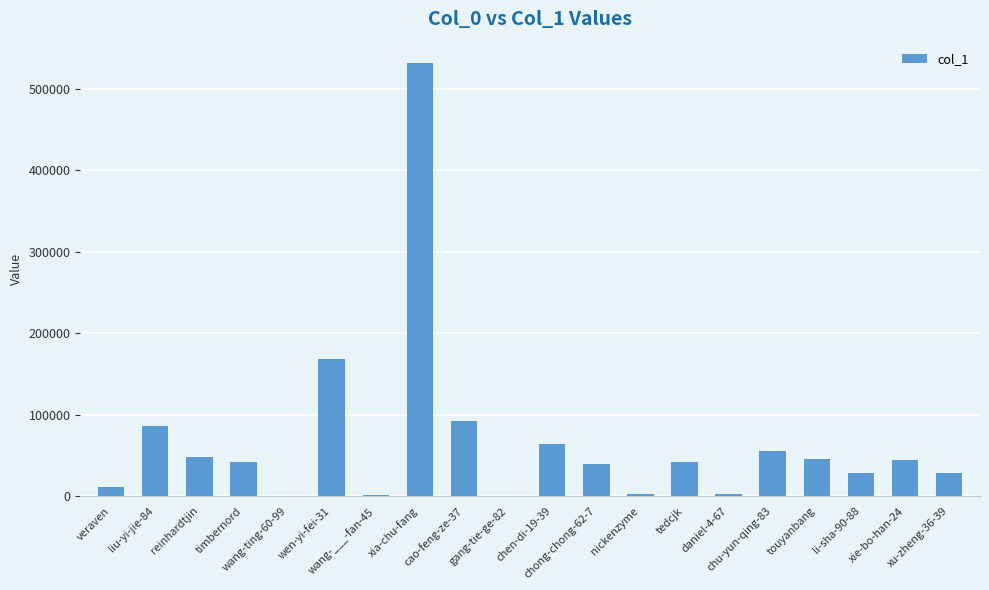

What is the maximum value shown in the chart?

531036